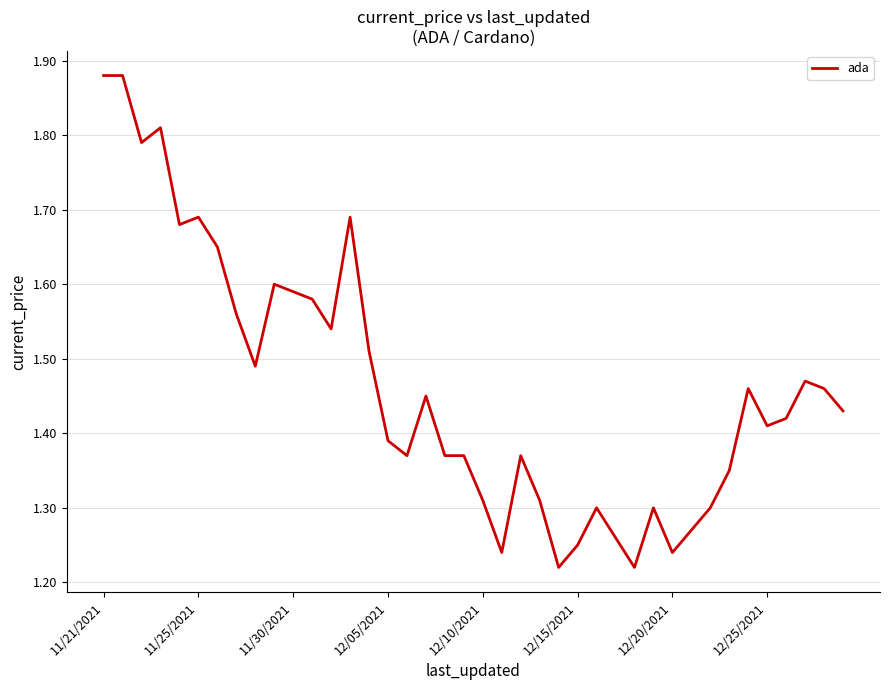

How many lines are shown in the chart?

1